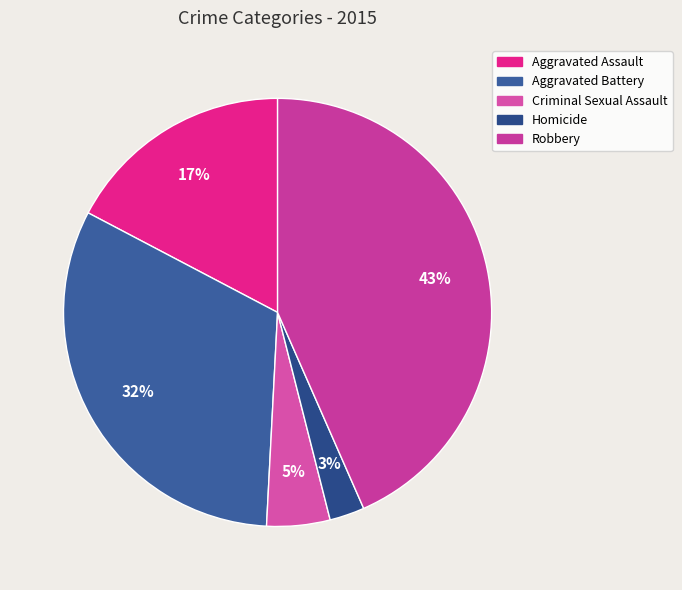

Which has a higher value, Robbery or Homicide?

Robbery